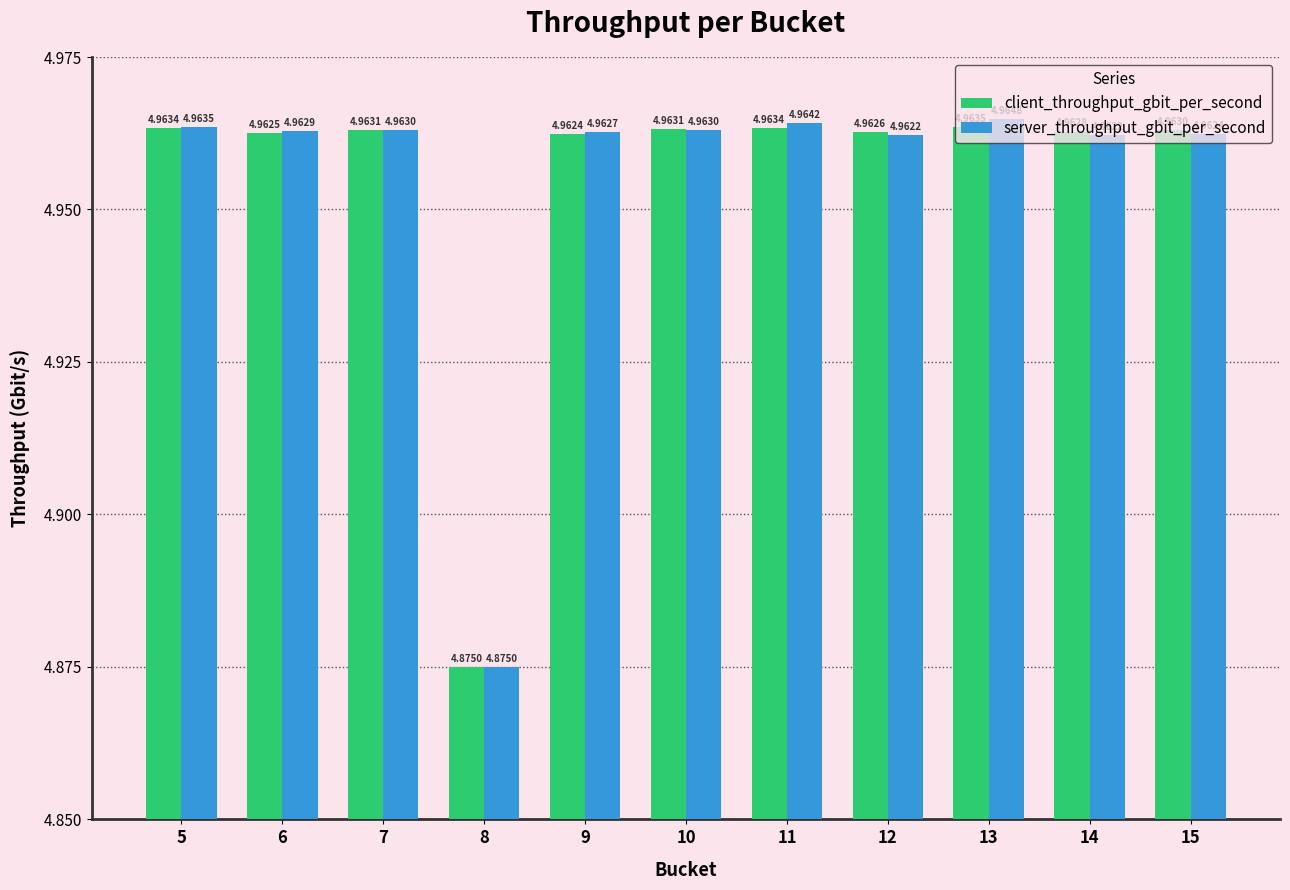

What is the sum of all server_throughput_gbit_per_second values?

54.5